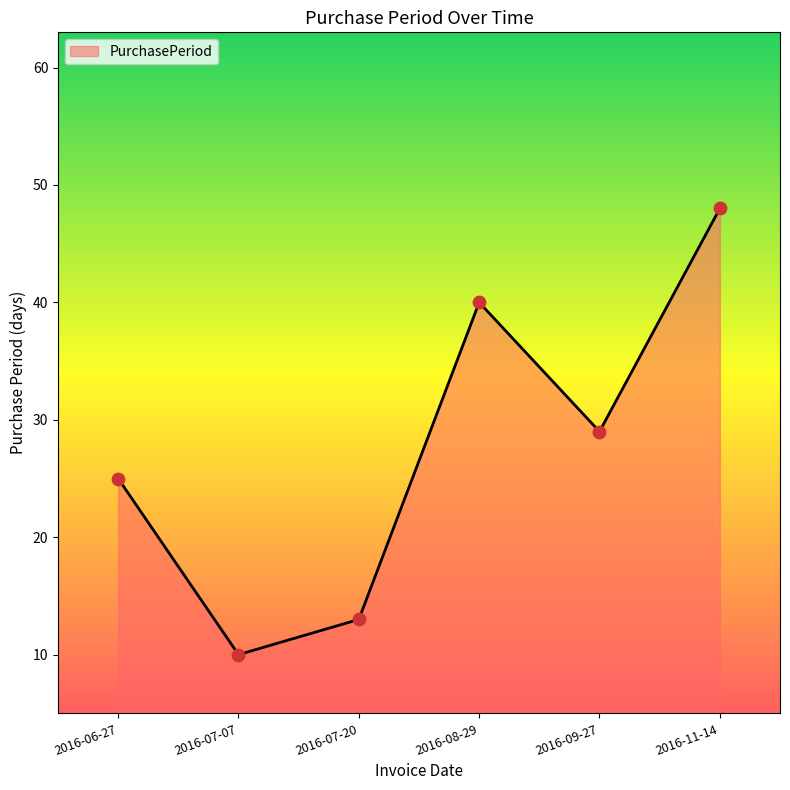

Which has a higher value, 2016-06-27 or 2016-11-14?

2016-11-14